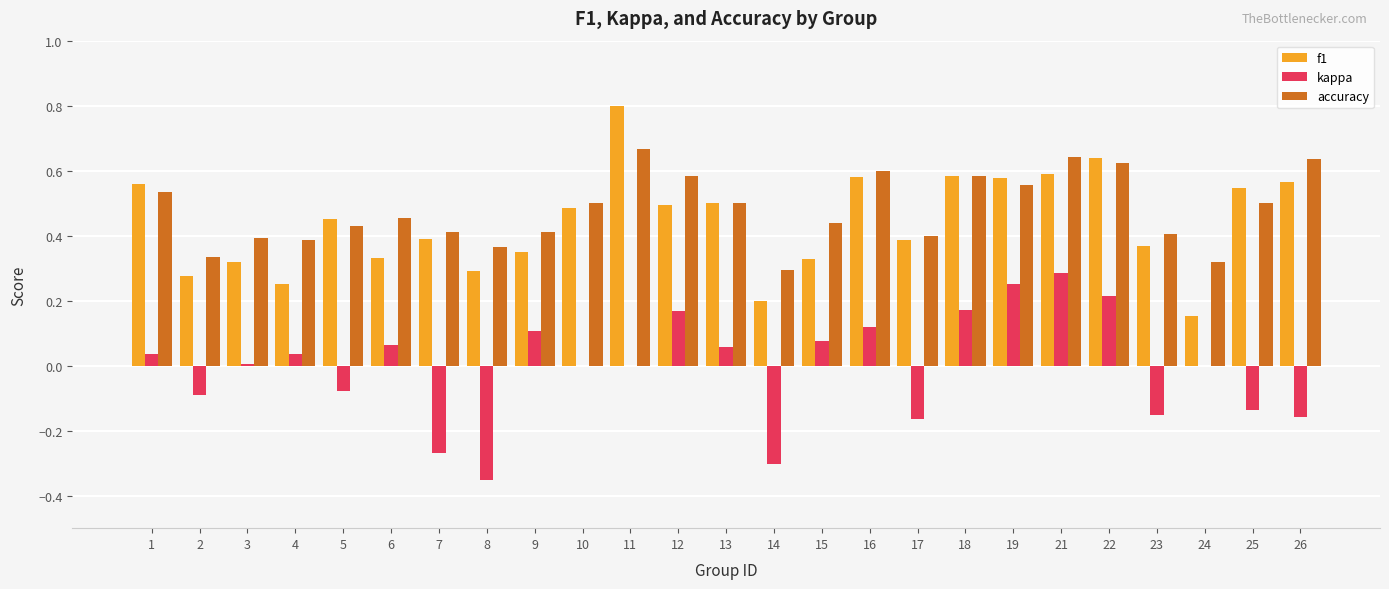

The accuracy series shows 0.4 at 7. True or false?

True